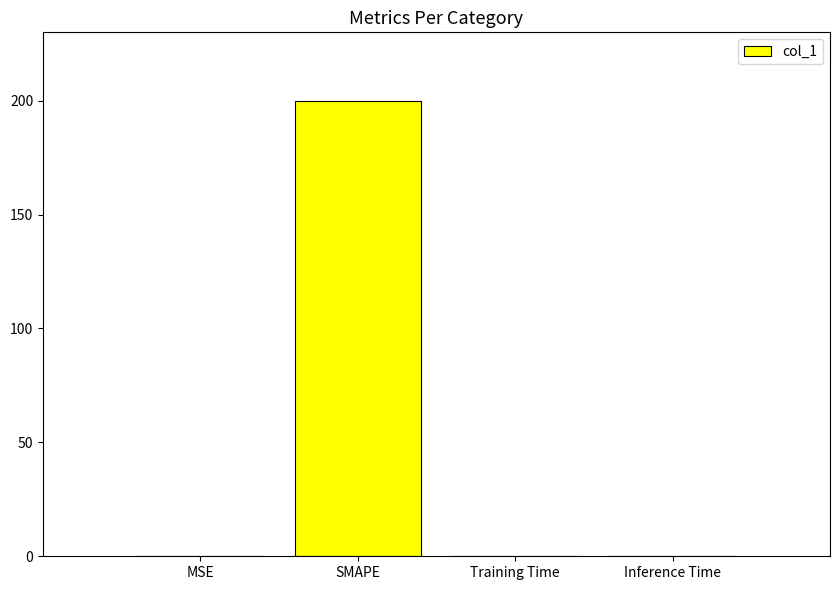

What is the sum of all values?

200.0